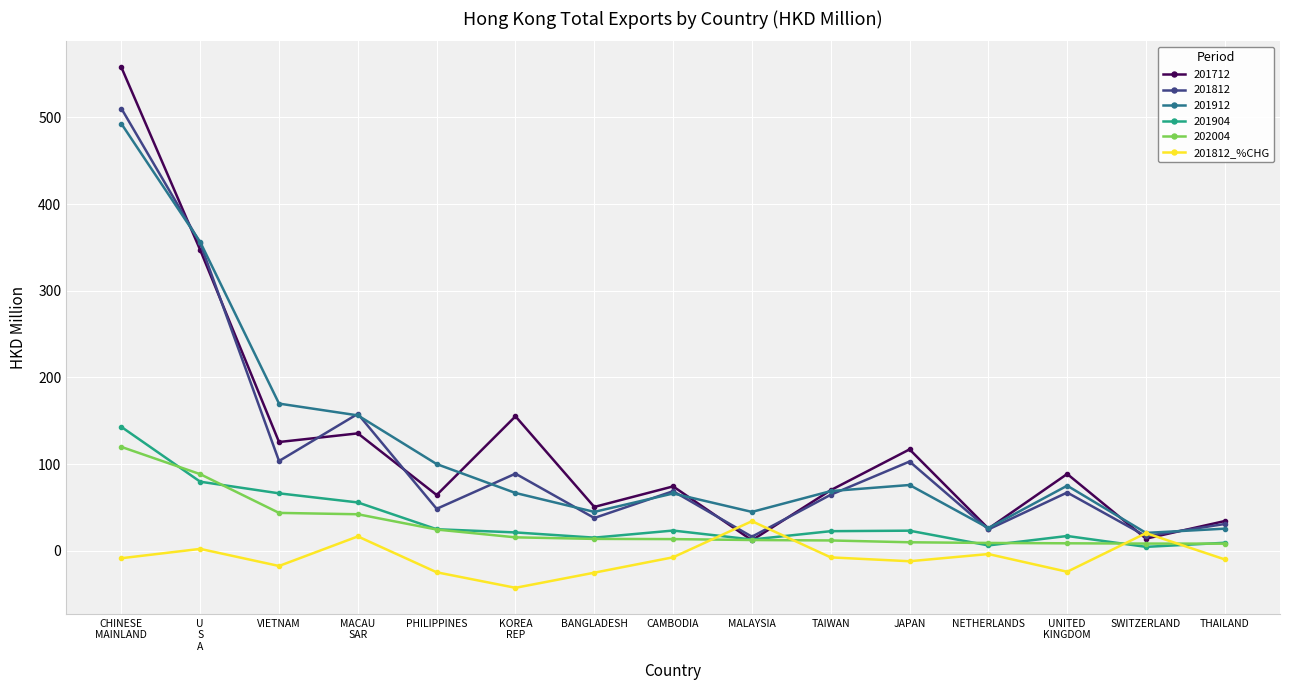

What is the minimum value for 201912?

20.7